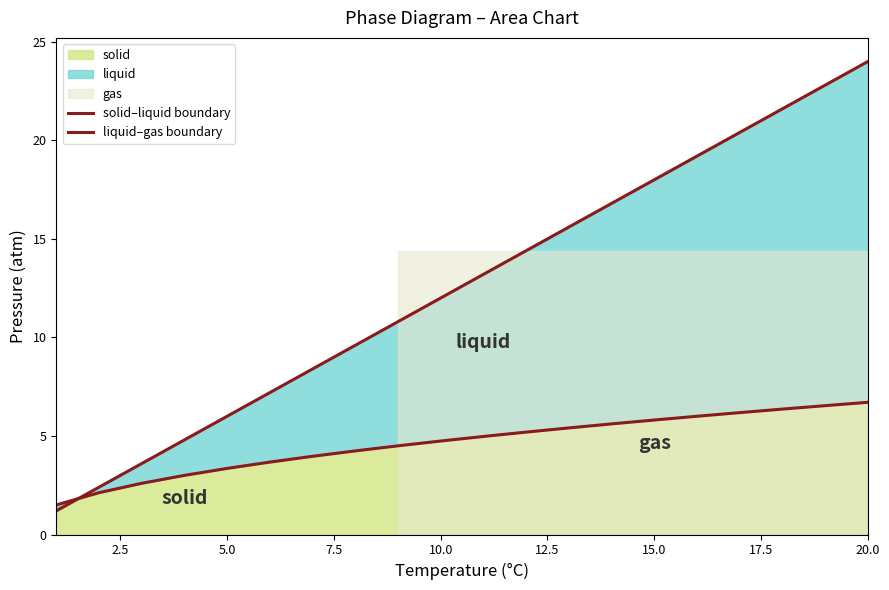

What is the highest value of the solid series?

6.7